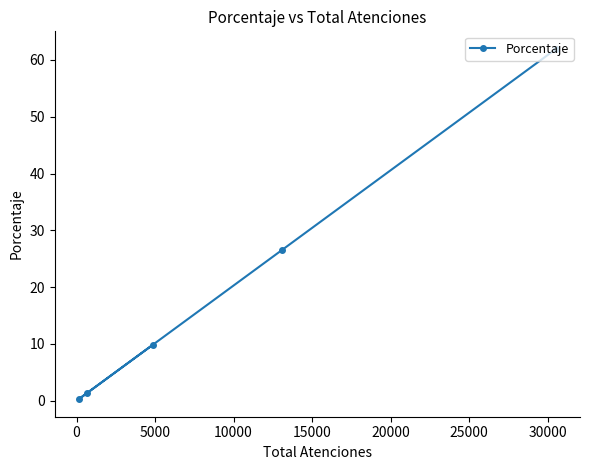

What is the sum of all values?

100.0